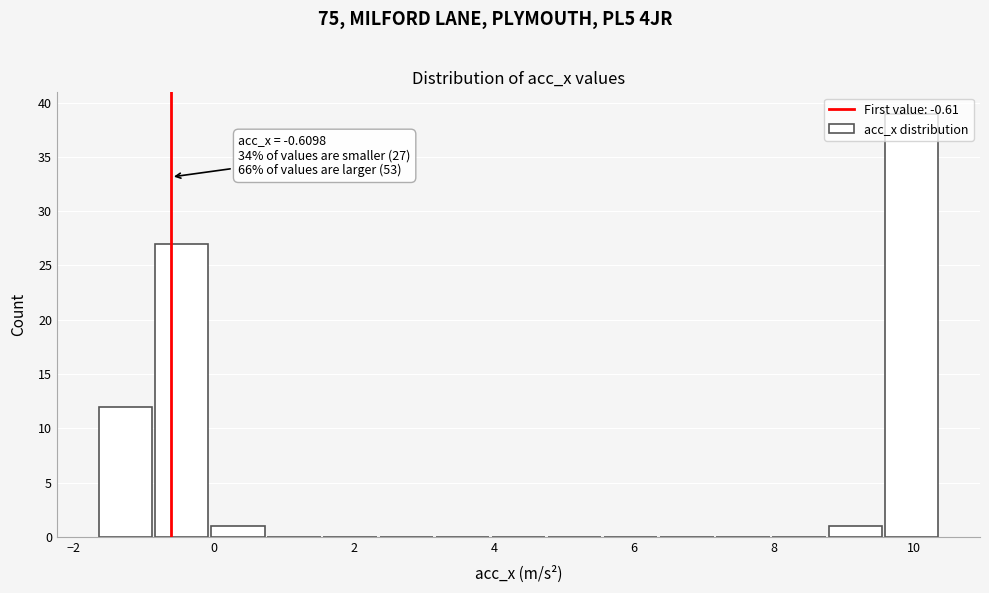

Over which range of the x-axis is the bar tallest?

9.6 to 10.4